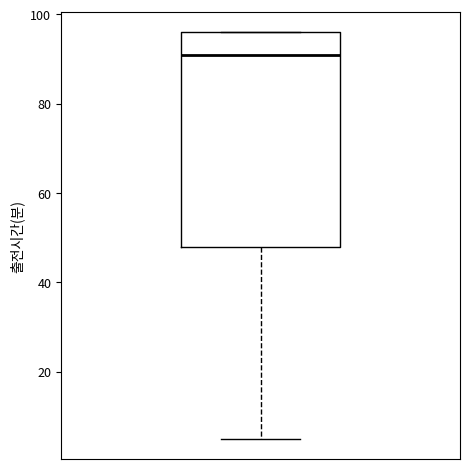

Where does the median line of the box sit on the y-axis? The values are not printed on the chart, so give them approximately, as read against the axis.

92